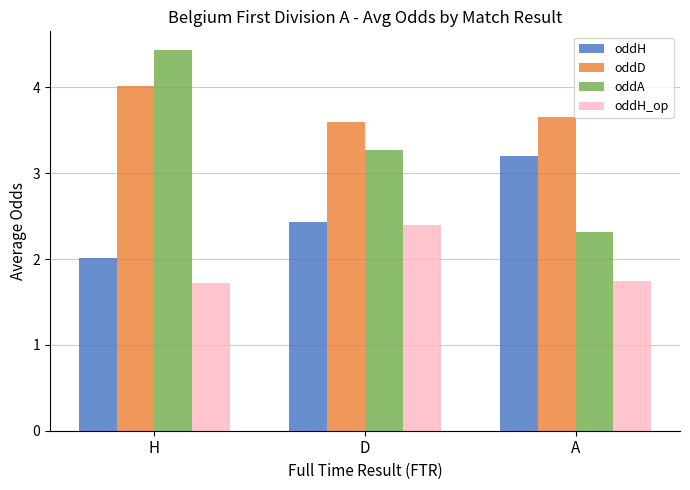

What is the smallest value displayed?

1.7